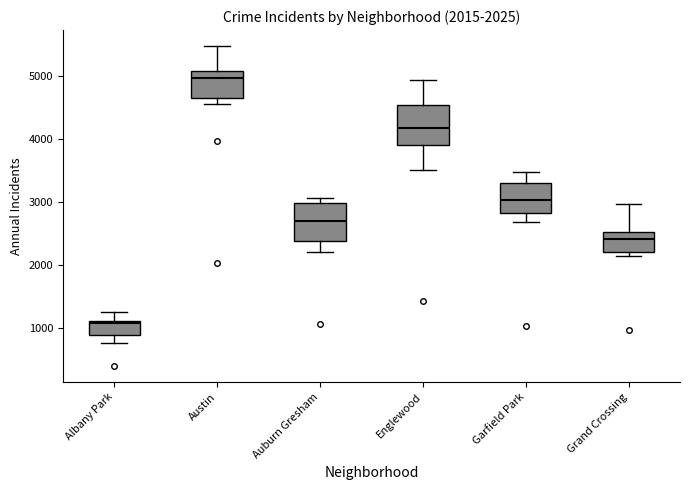

Which box's median line is the lowest?

Albany Park